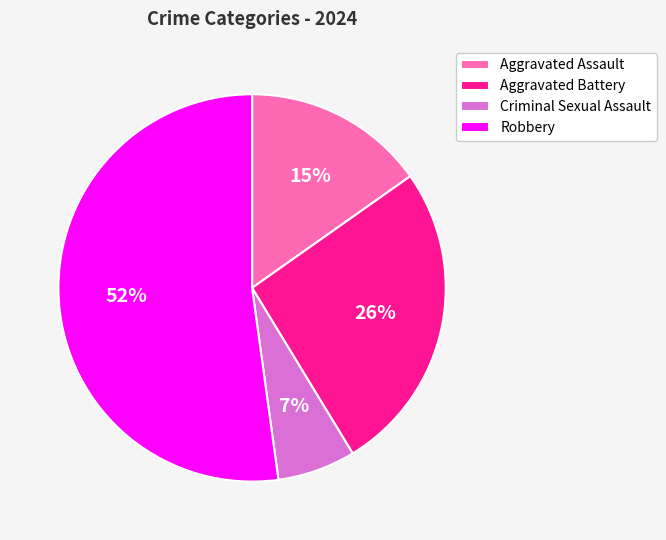

Count the number of slices in the pie.

4